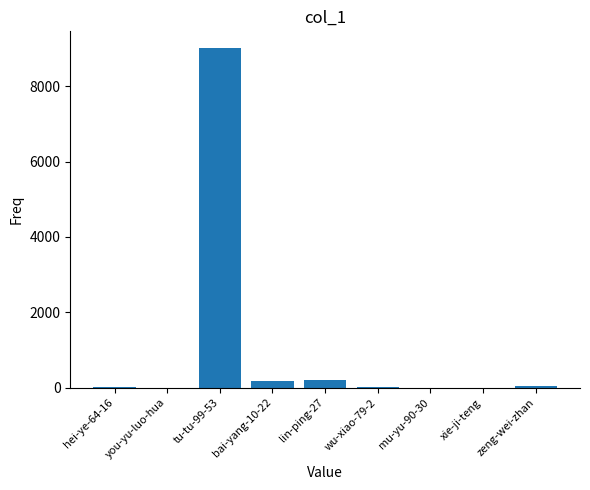

Which category has the highest value across all series?

tu-tu-99-53